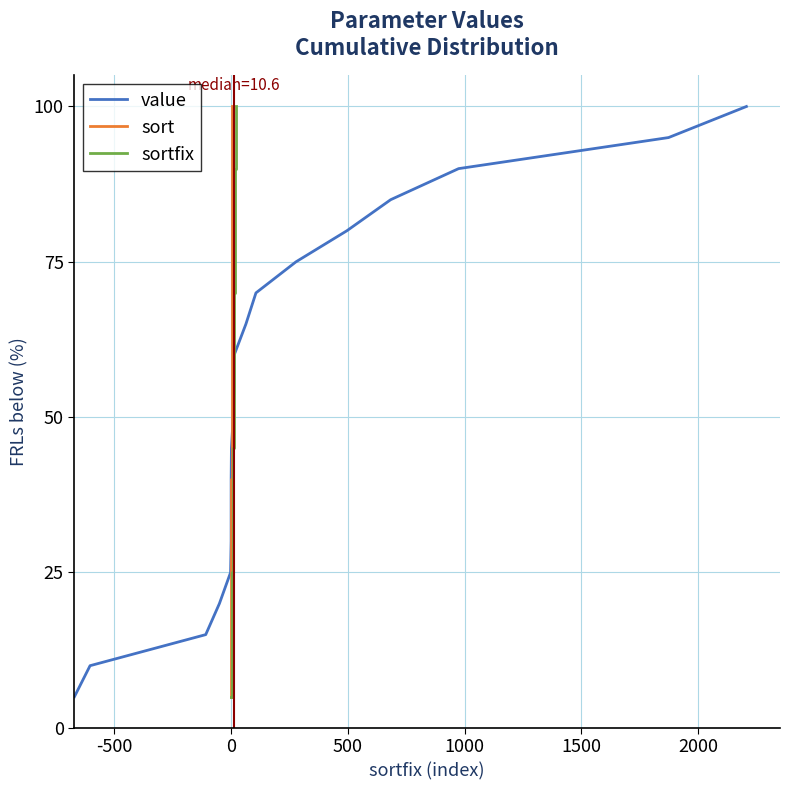

What is the lowest value of the value series?

5.0